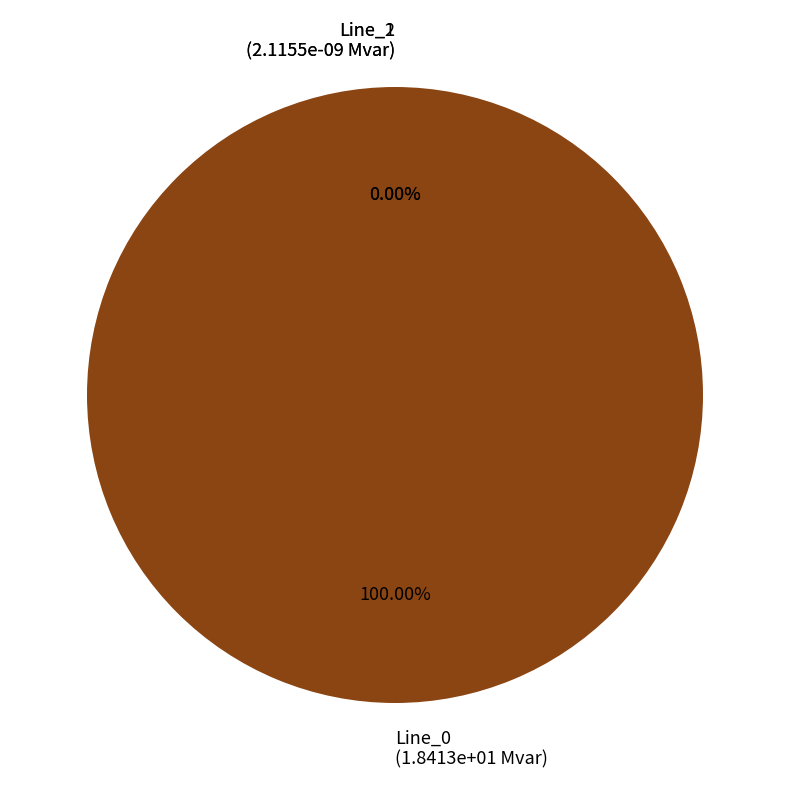

Rank the categories by value from highest to lowest.

Line_0, Line_1, Line_2